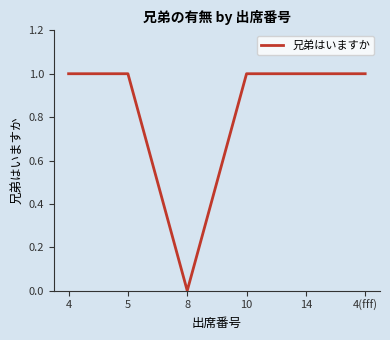

What position from the right is 4(fff)?

1